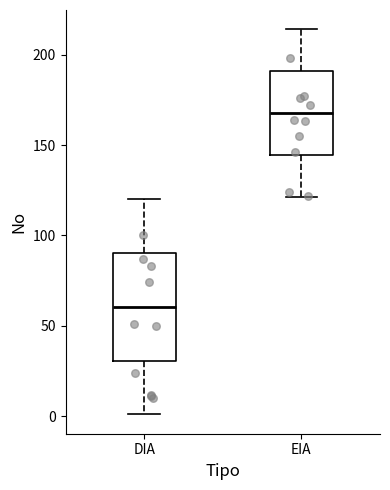

Which box is the tallest, from its lower edge to its upper edge?

DIA